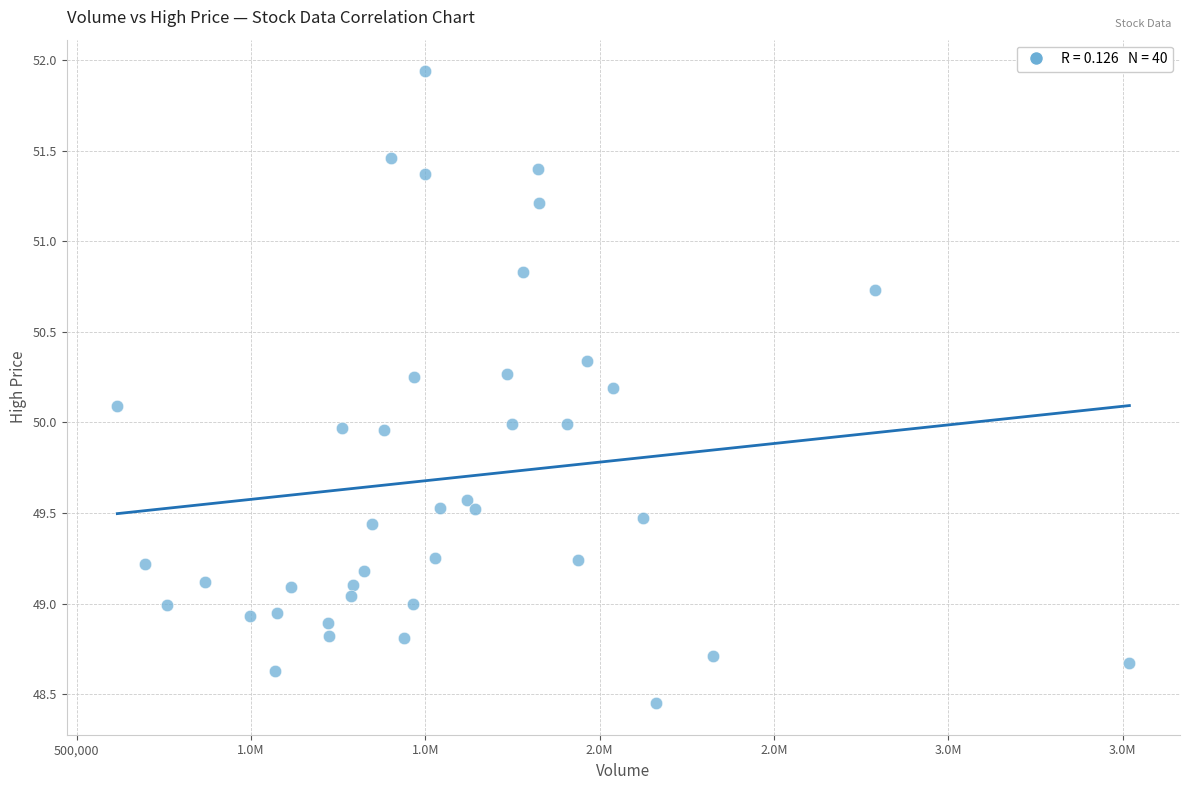

What is the range of X values (max minus min)?

2902600.0